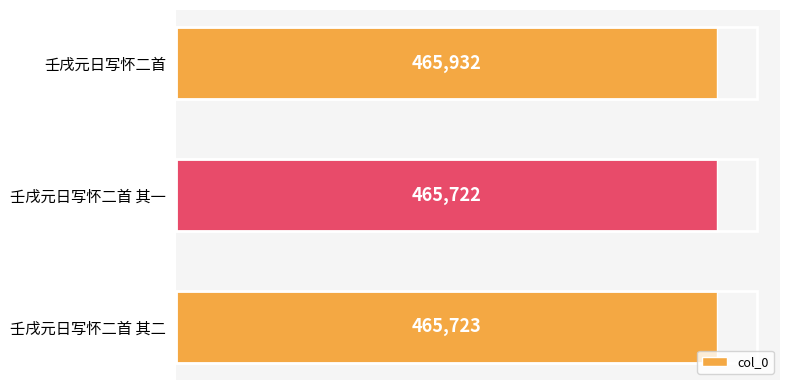

What is the ratio of the value at 壬戌元日写怀二首 其一 to the value at 壬戌元日写怀二首 其二?

1.0